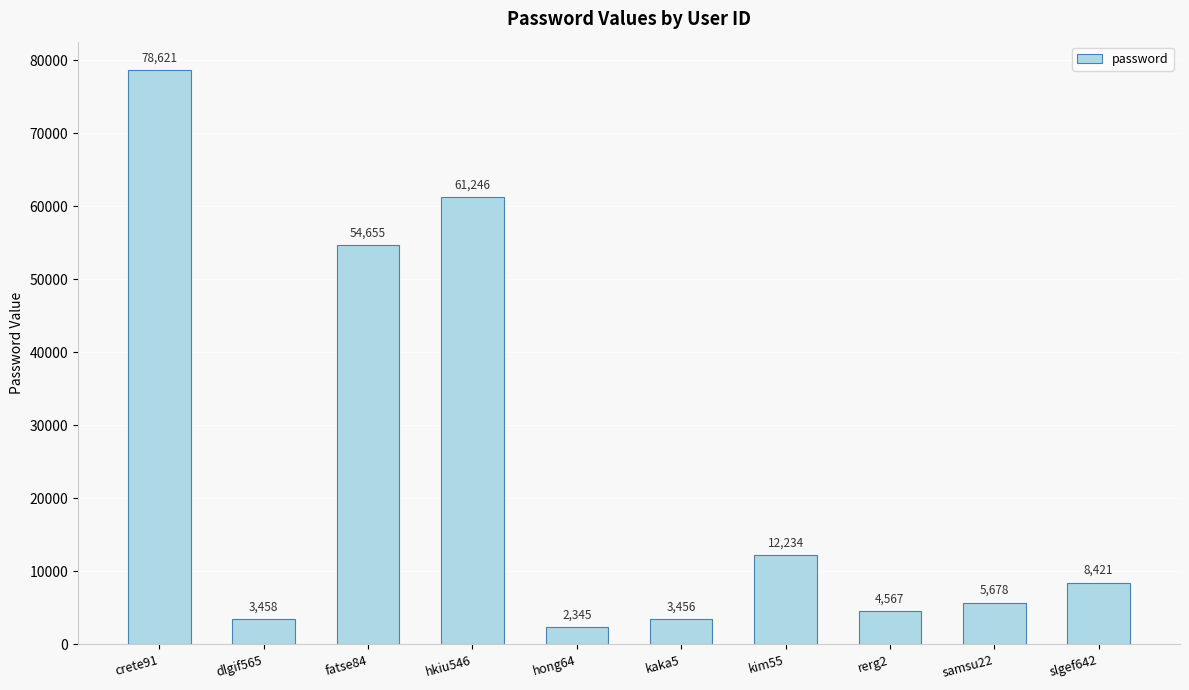

What is the change in value from rerg2 to samsu22?

+1111